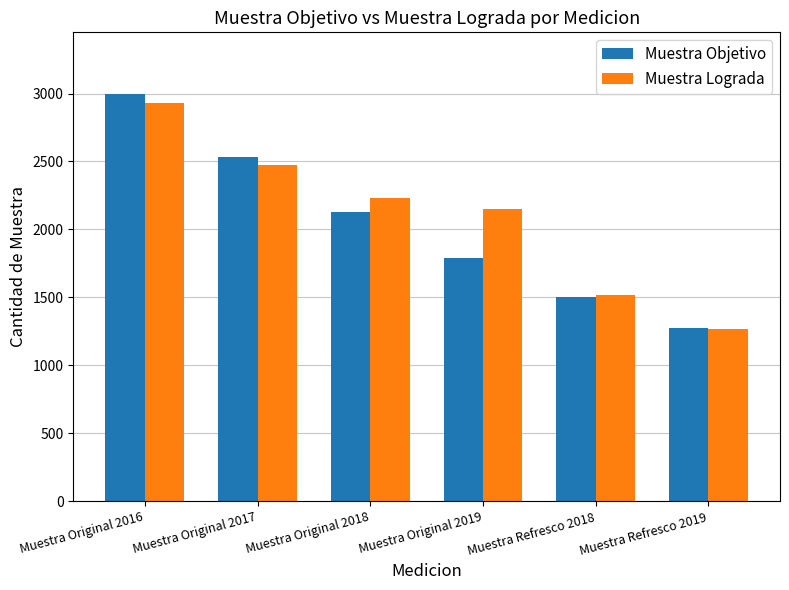

What is the spread (max minus min) of values at Muestra Refresco 2018?

19